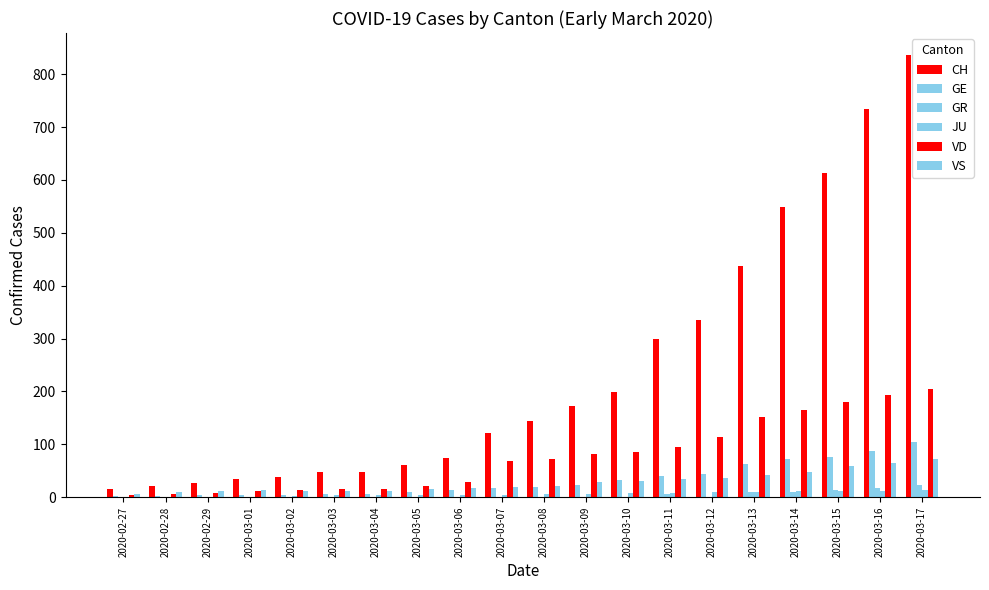

What is the maximum value shown in the chart?

836